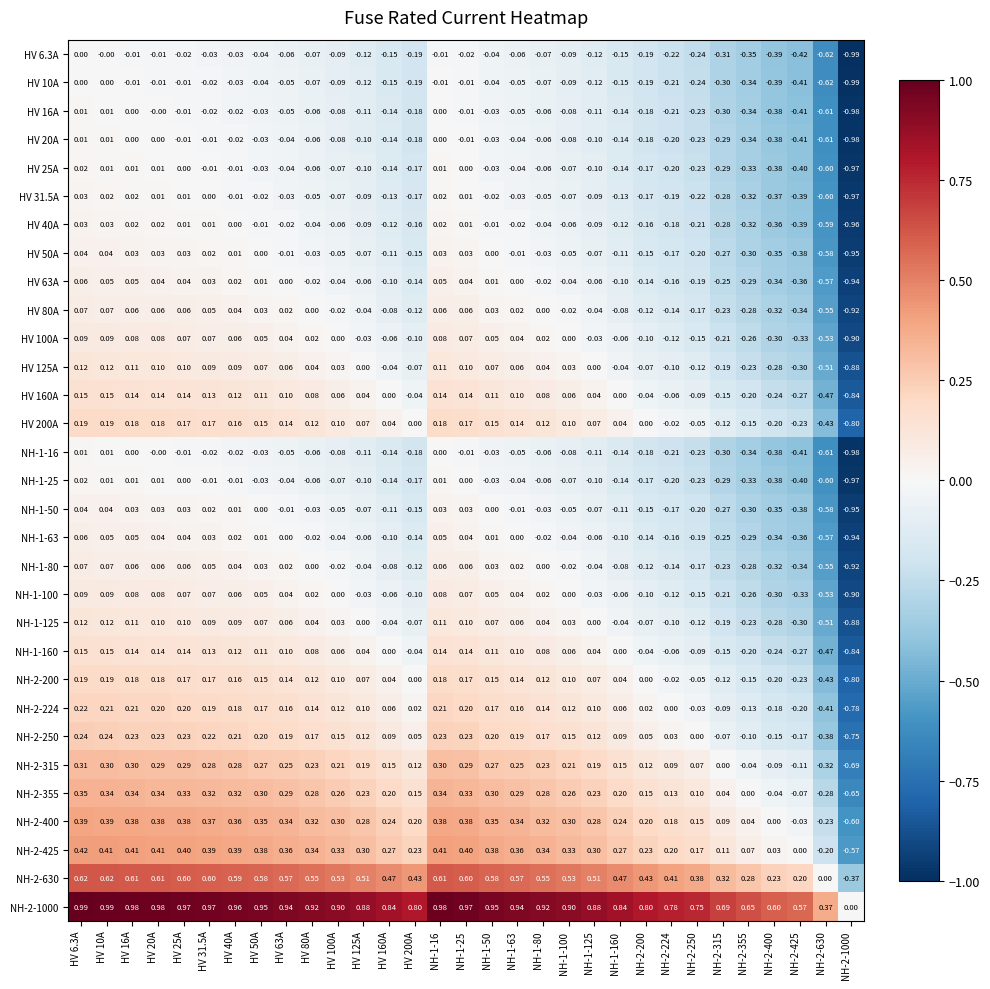

Is the value of NH-2-630 at NH-1-25 greater than the value of HV 125A at NH-1-50?

Yes